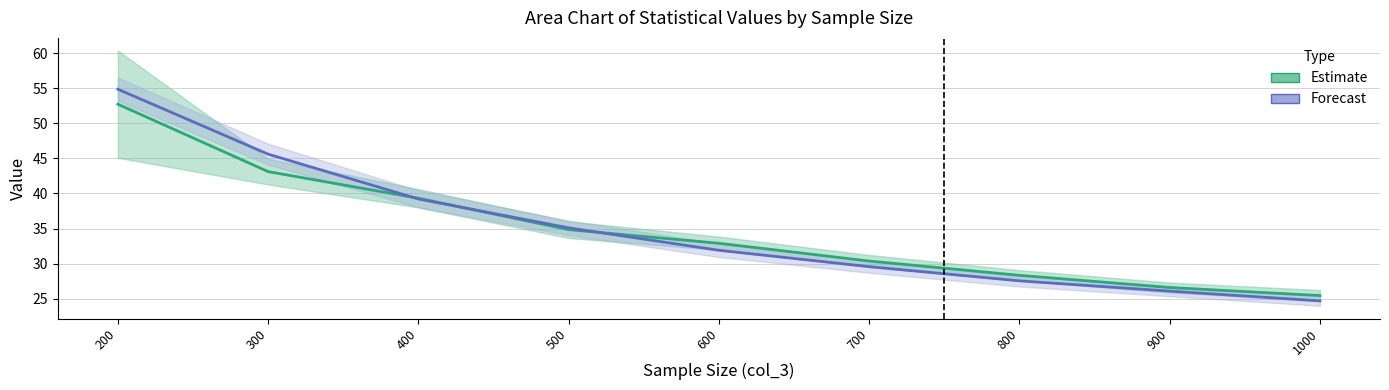

What is the sum of the Forecast values at 1000 and 800?

52.2